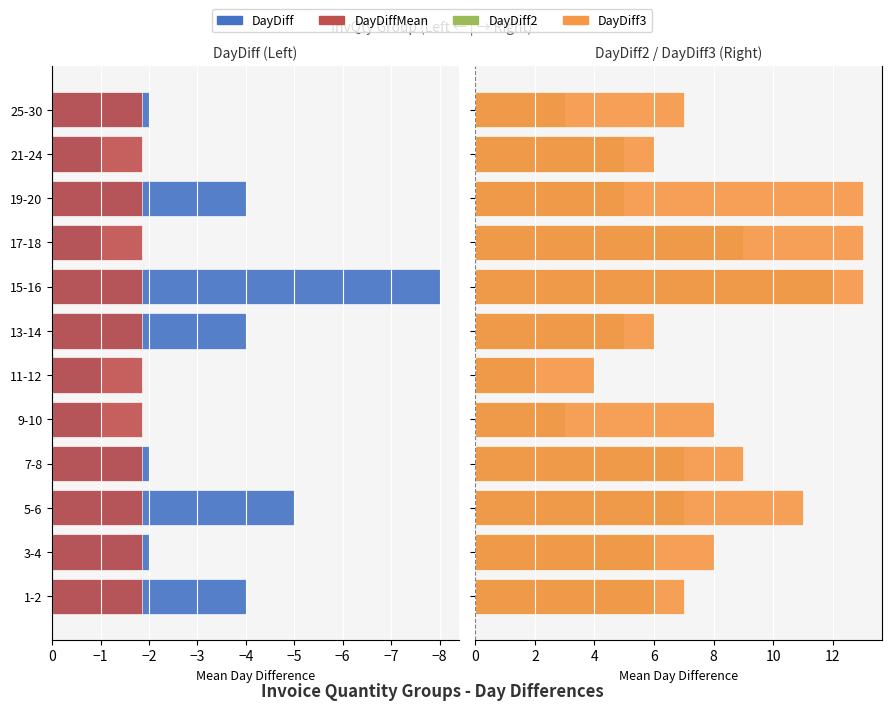

At −5, list the series in order from smallest to largest.

DayDiff, DayDiffMean, DayDiff2, DayDiff3